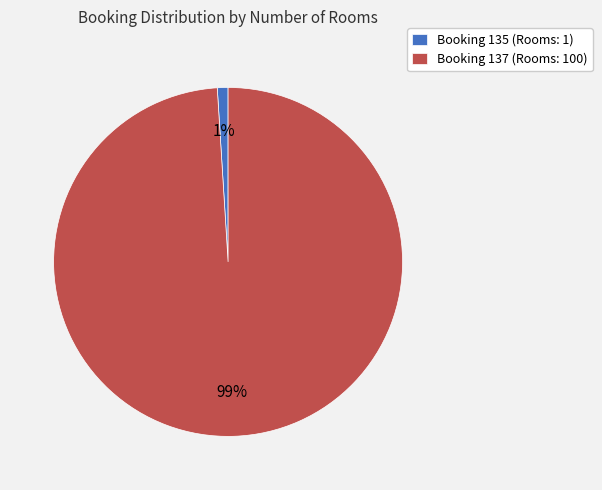

Is there a majority slice in this chart?

Yes